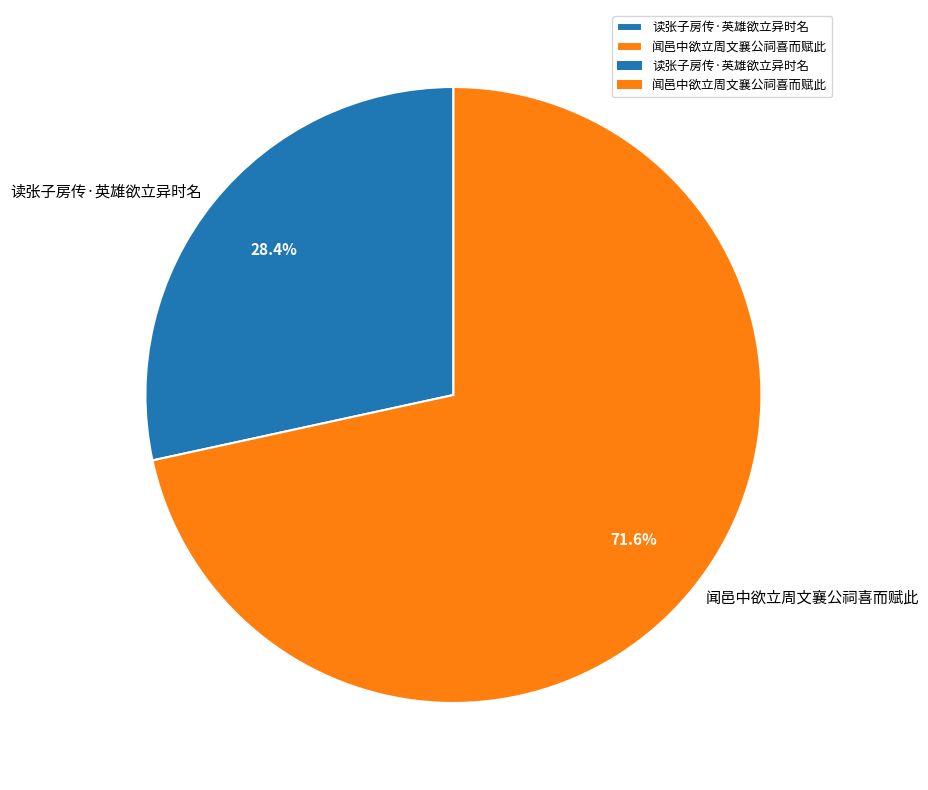

What percentage is the 闻邑中欲立周文襄公祠喜而赋此 slice, to the nearest percent?

72%